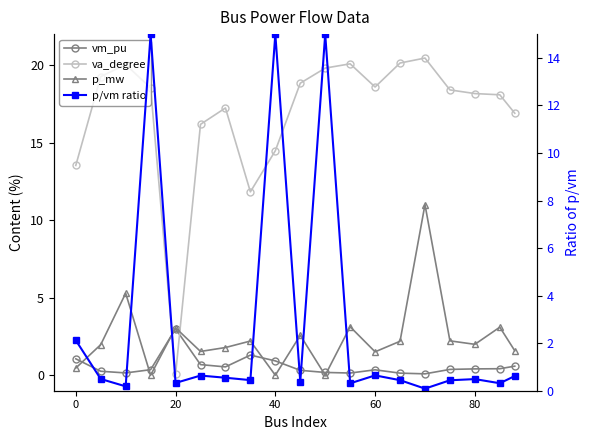

What are all the series names shown in the legend?

vm_pu, va_degree, p_mw, p/vm ratio